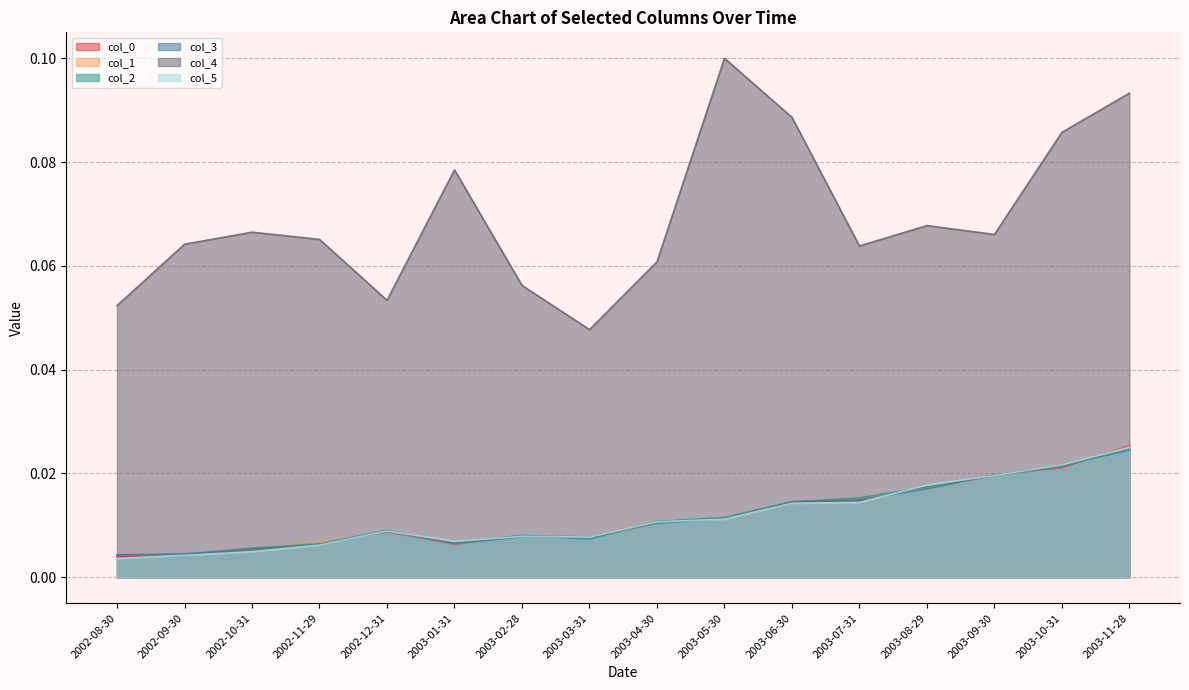

How many distinct data groups are displayed?

6